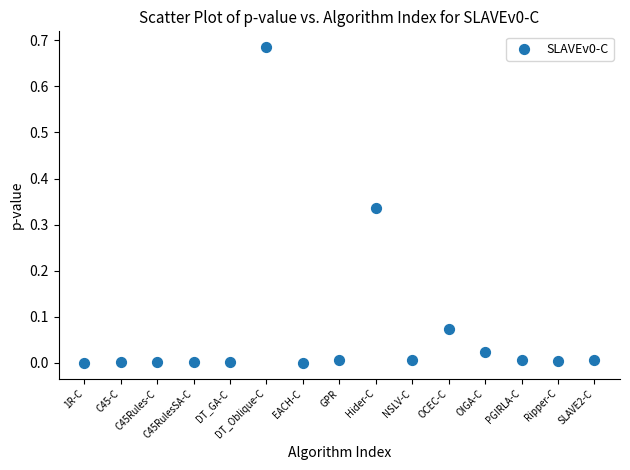

What is the range of X values (max minus min)?

14.0